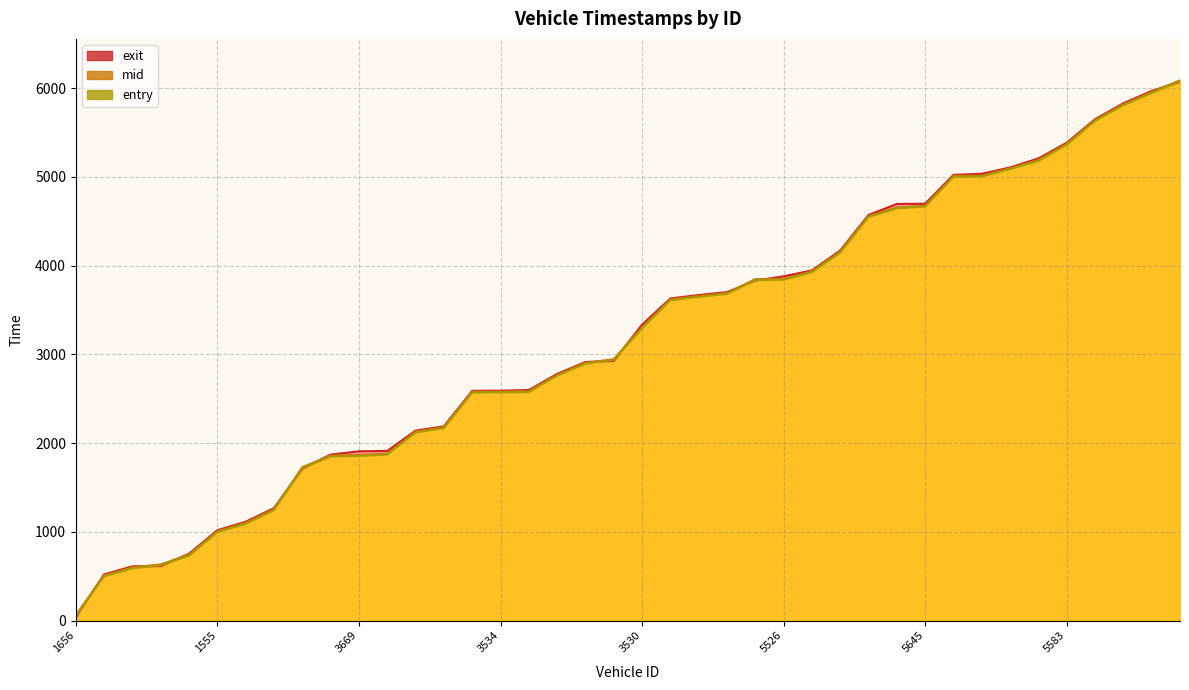

Between 5559 and 7669, which series saw the biggest shift?

entry